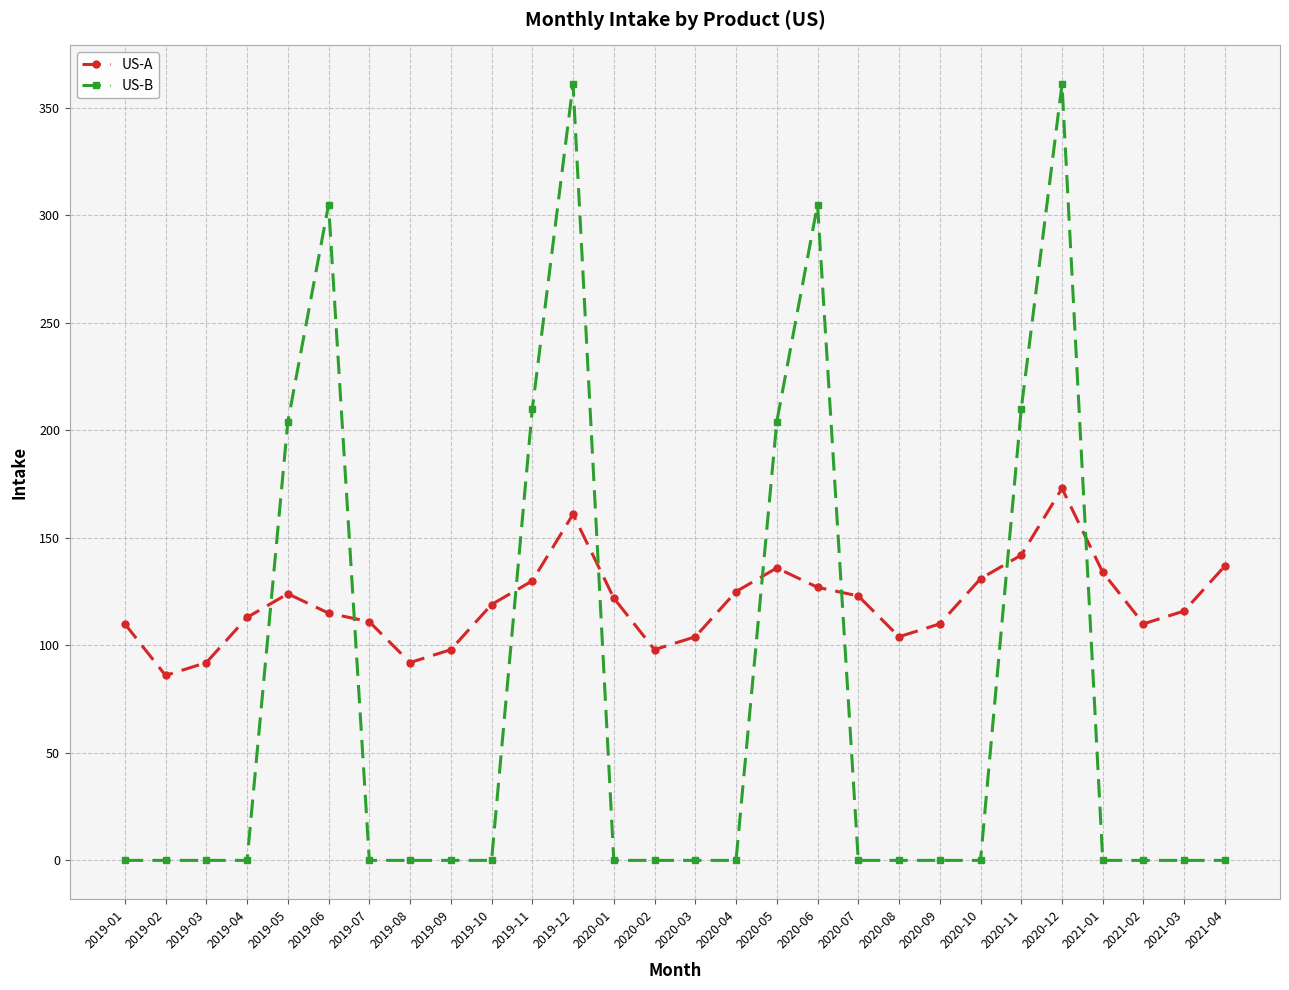

Between 2020-06 and 2020-10, which series saw the biggest shift?

US-B